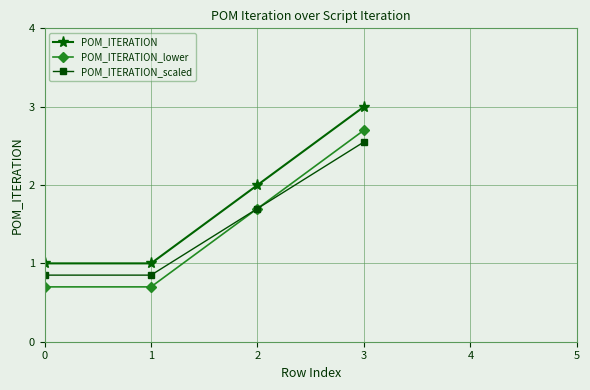

Is the value of POM_ITERATION_scaled at 0 greater than the value of POM_ITERATION_lower at 3?

No